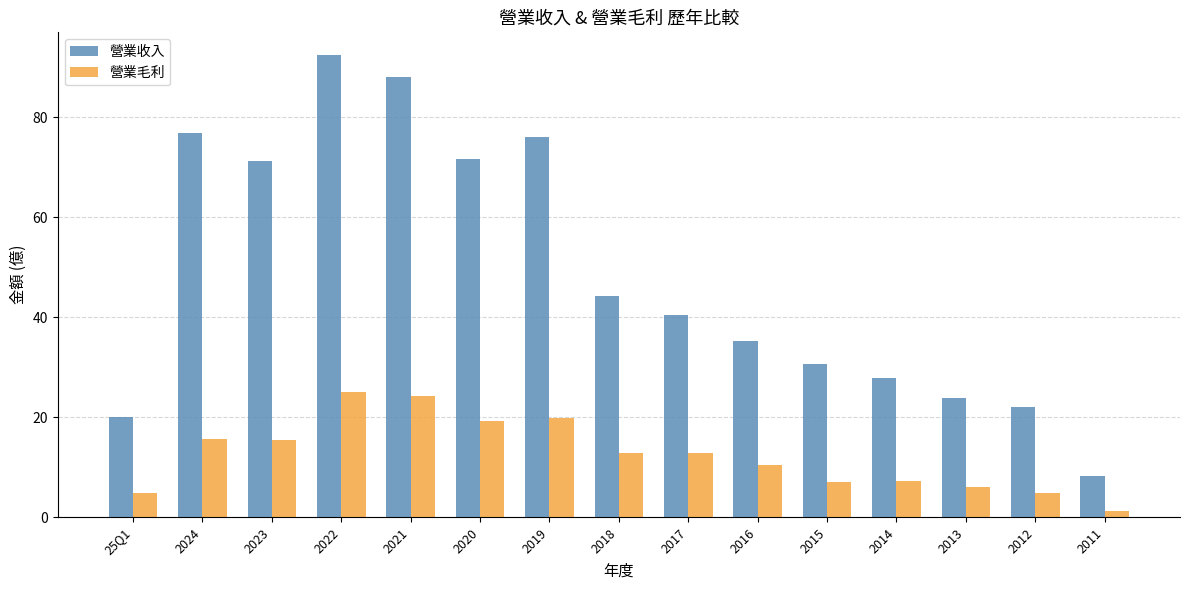

What is the spread (max minus min) of values at 2021?

63.8